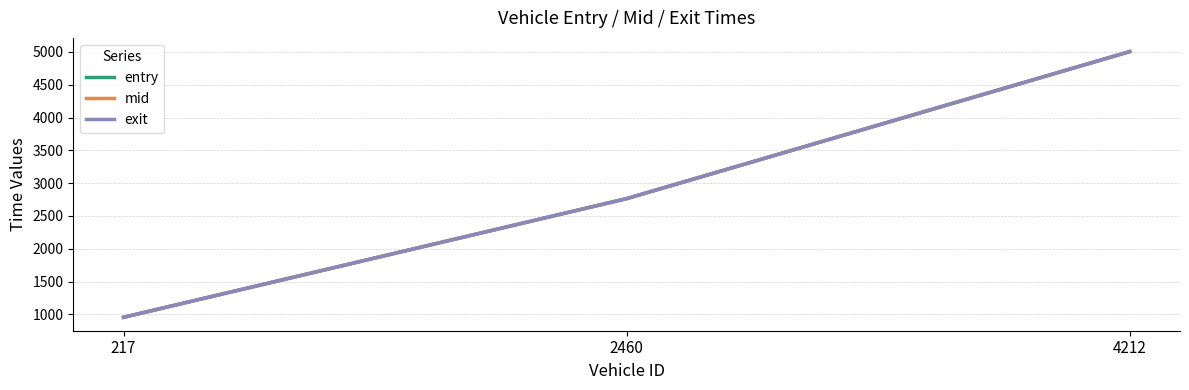

How many data points does each series have?

3